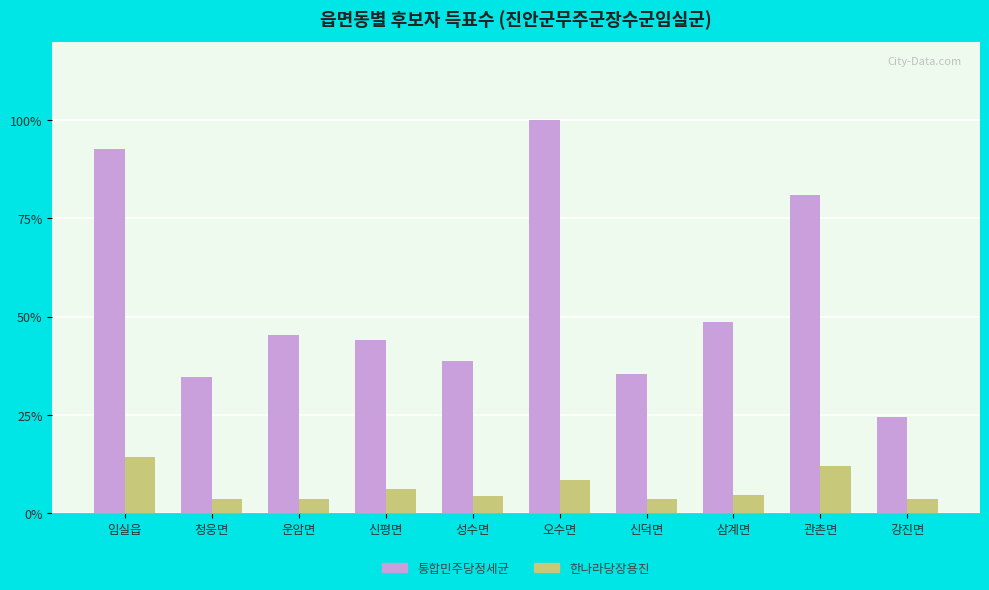

Are the bars horizontal?

No